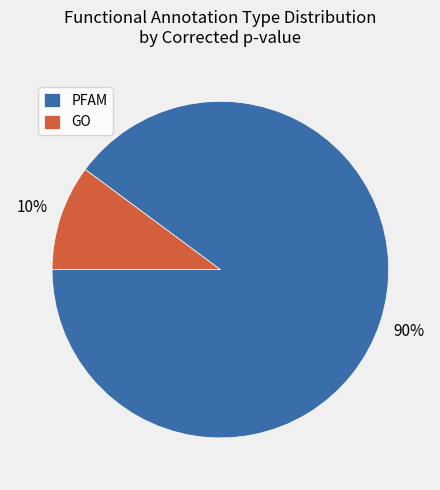

True or false: PFAM accounts for 90% of the total.

True